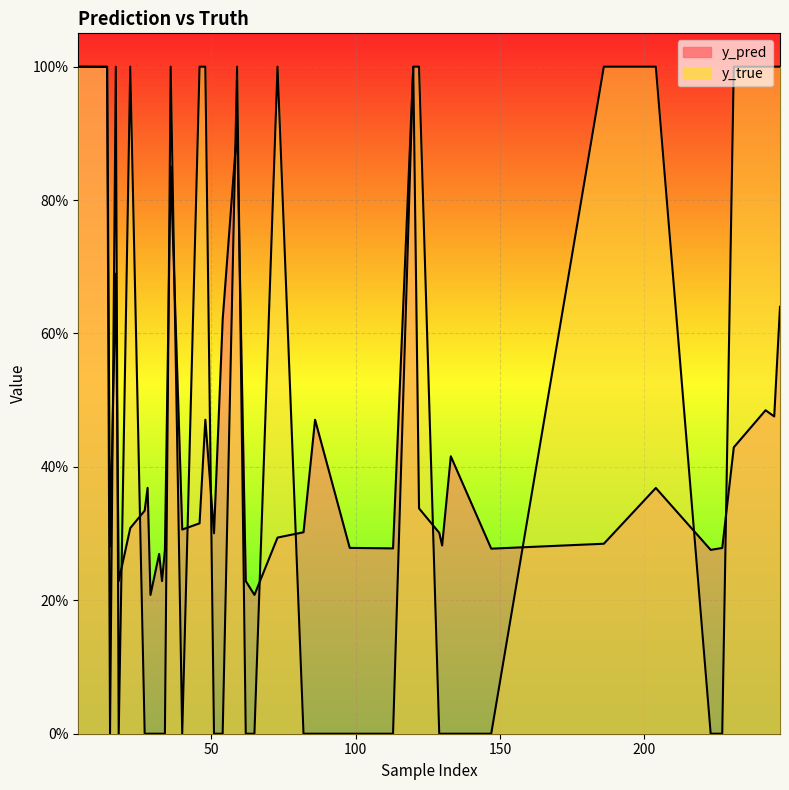

What is the average value of the y_pred series?

0.4